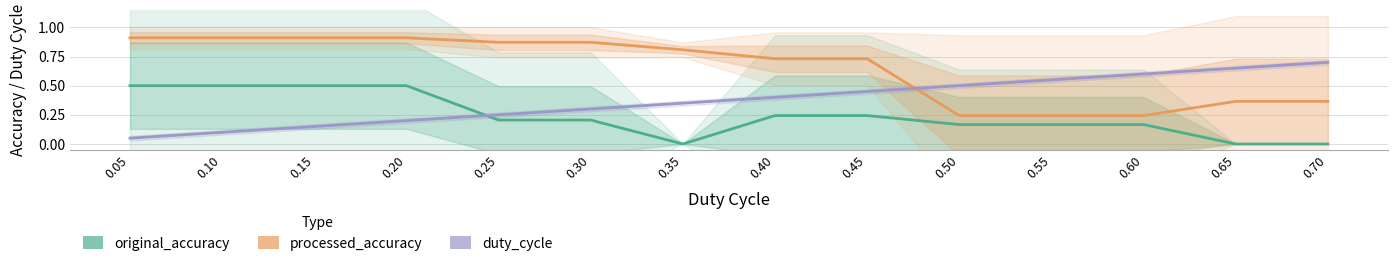

Which series has the largest total across all categories?

processed_accuracy